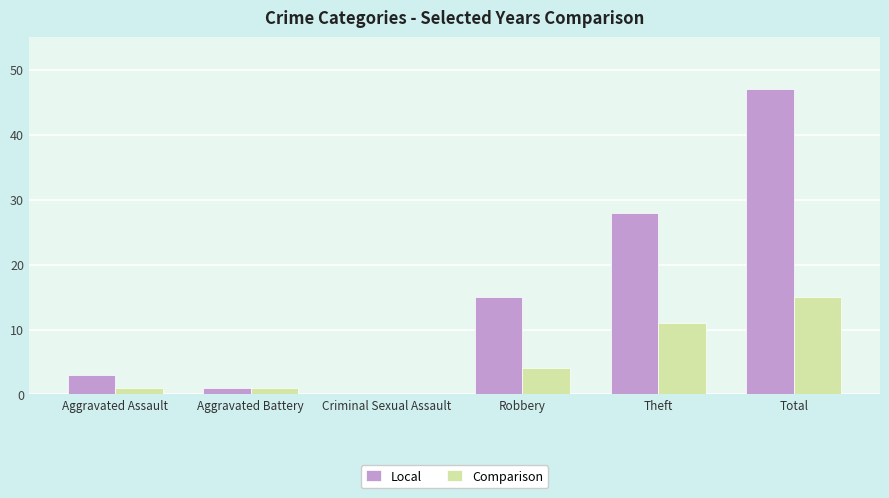

How many positive values does the Local series have?

5